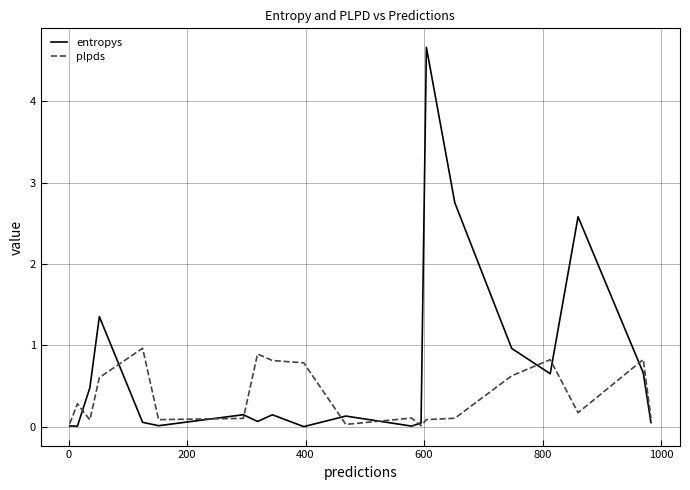

What is the average value of the plpds series?

0.4